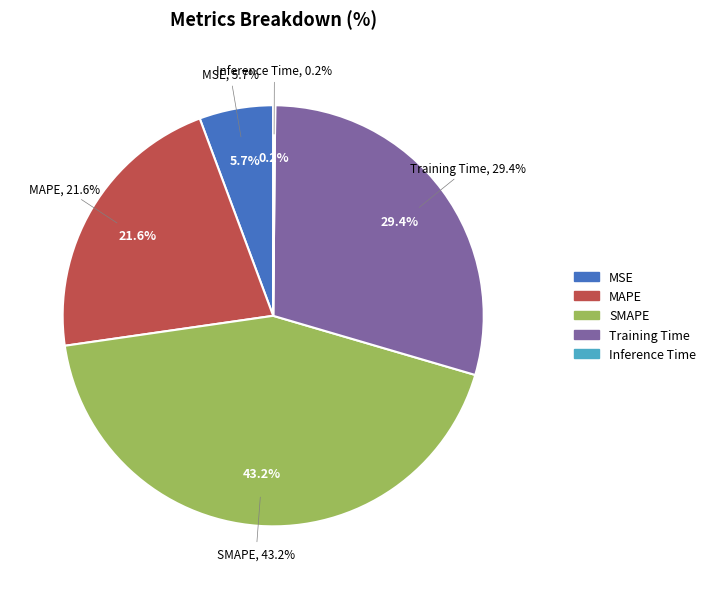

What percentage do MSE and Training Time together represent?

35.1%